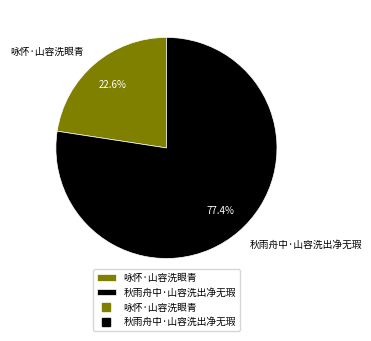

To the nearest percent, what portion does 秋雨舟中·山容洗出净无瑕 represent?

77%